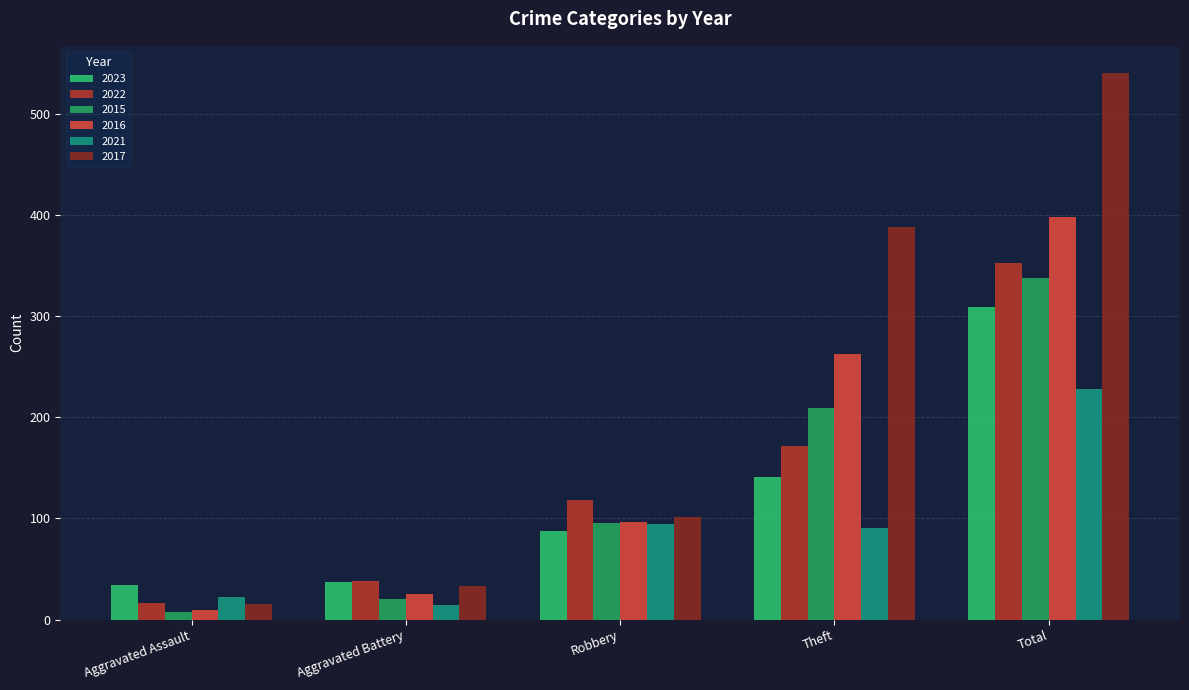

What is the average value of the 2017 series?

216